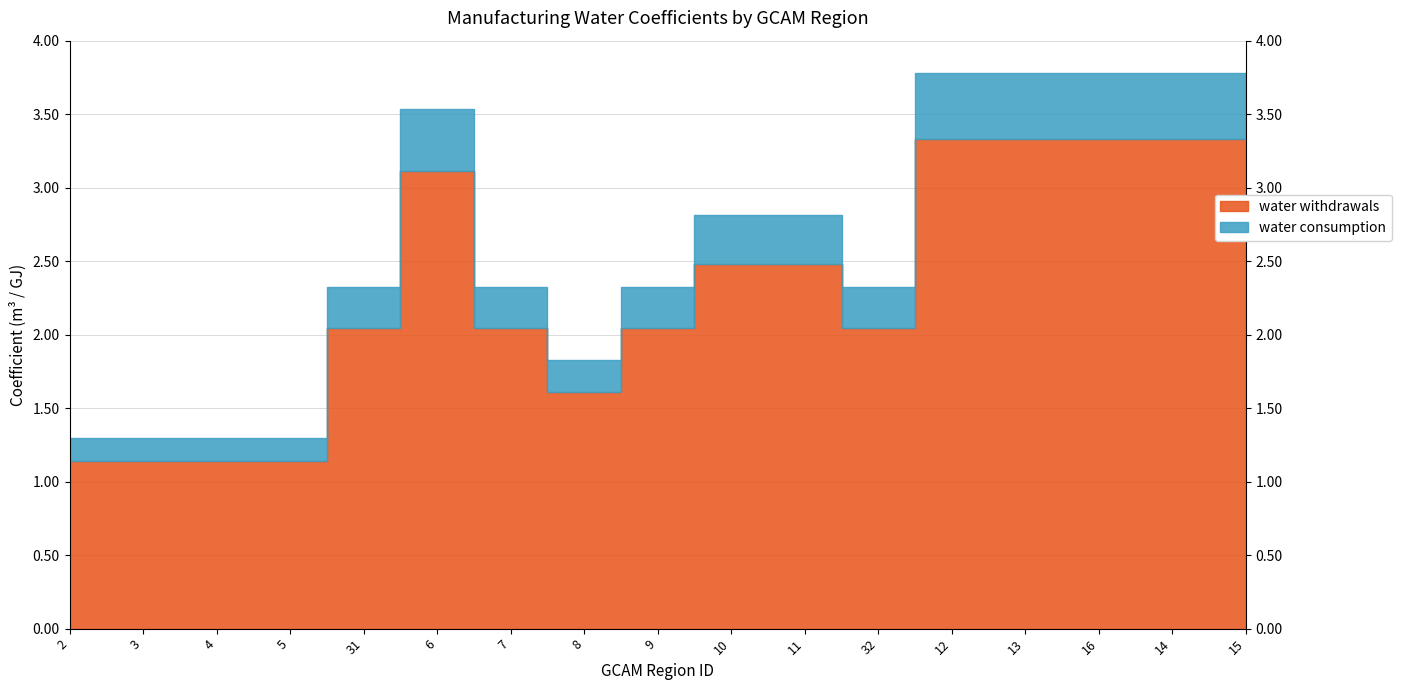

At which label is water withdrawals closest to 2?

31